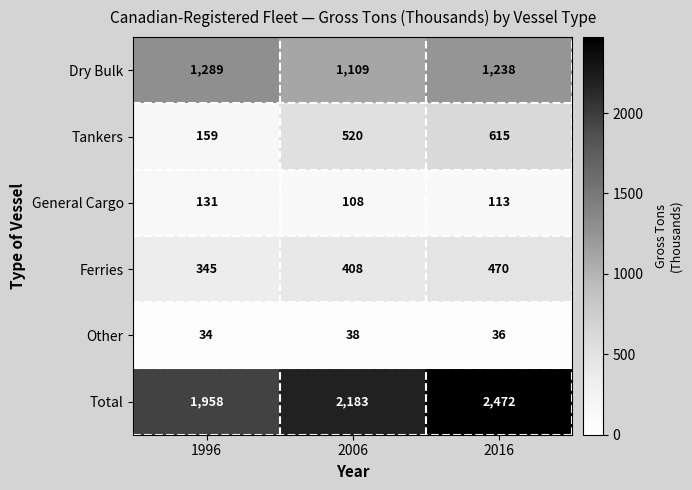

Read the General Cargo value at 2016.

113